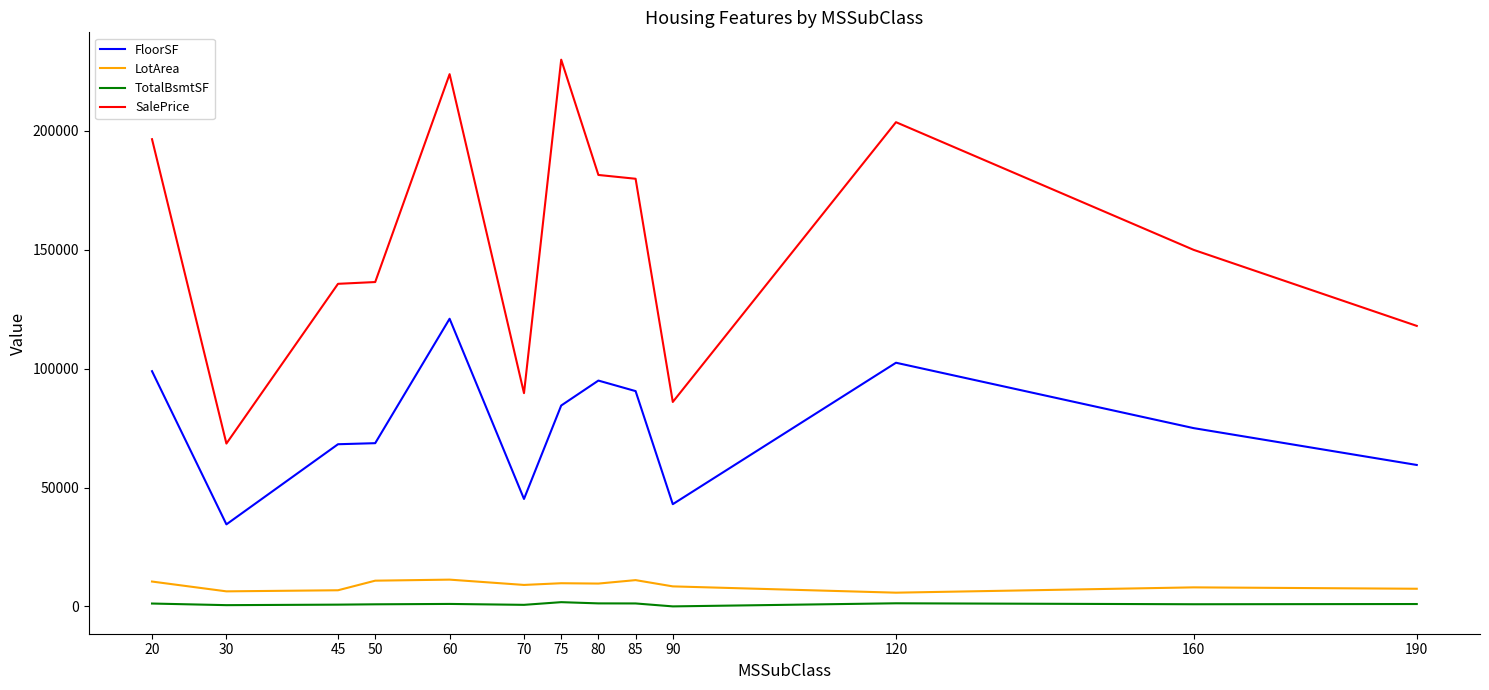

In TotalBsmtSF, how many points are higher than both neighbors (excluding endpoints)?

3